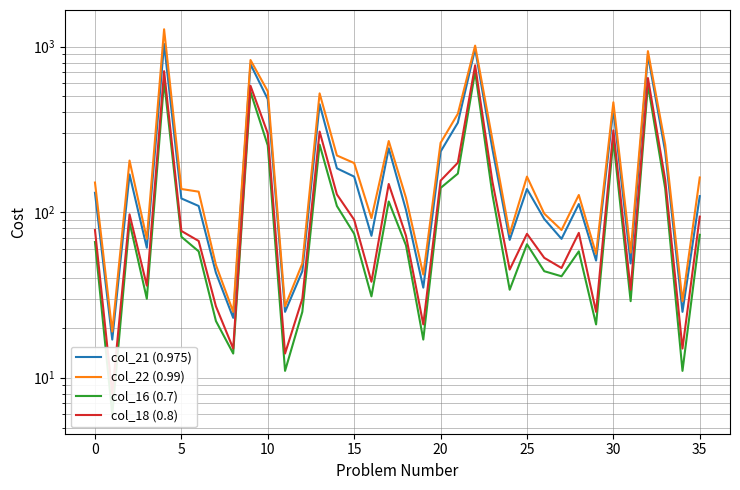

Between 10 and 15, which series saw the biggest shift?

col_22 (0.99)